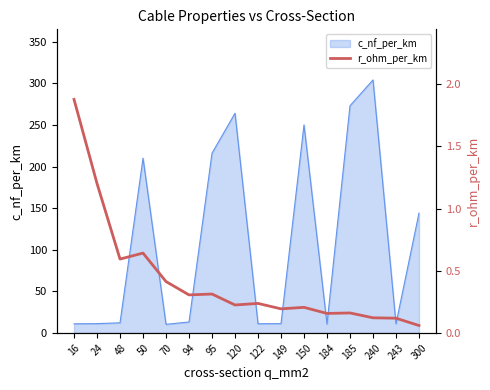

True or false: the data has more than 2 interior local peaks.

True